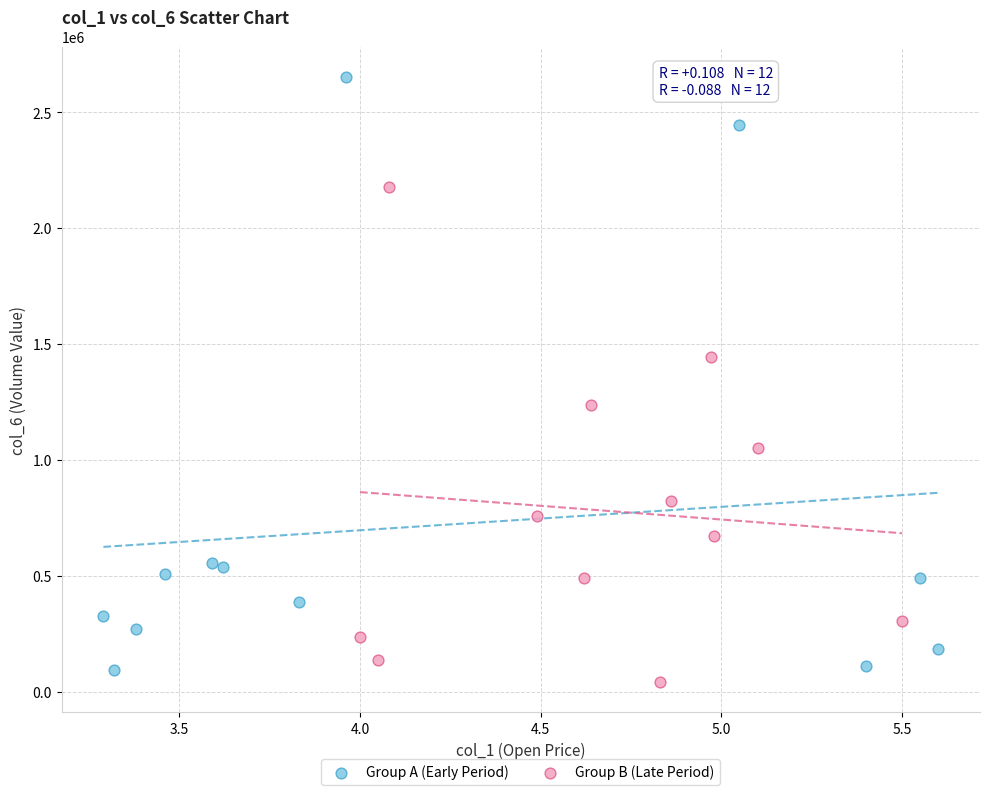

Which series reaches the maximum Y coordinate?

Group A (Early Period)